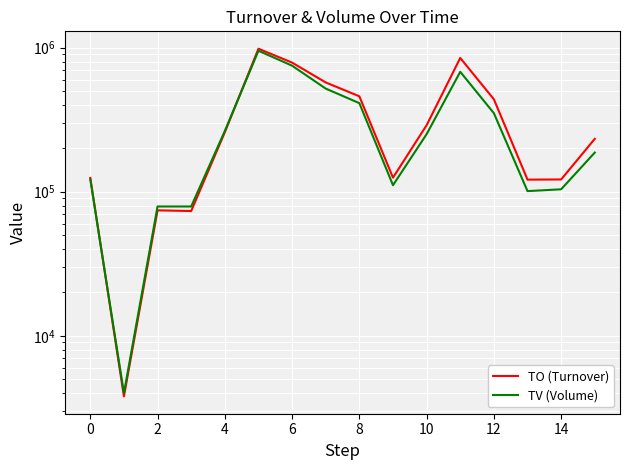

Rank the series at 13 from highest to lowest value.

TO (Turnover), TV (Volume)